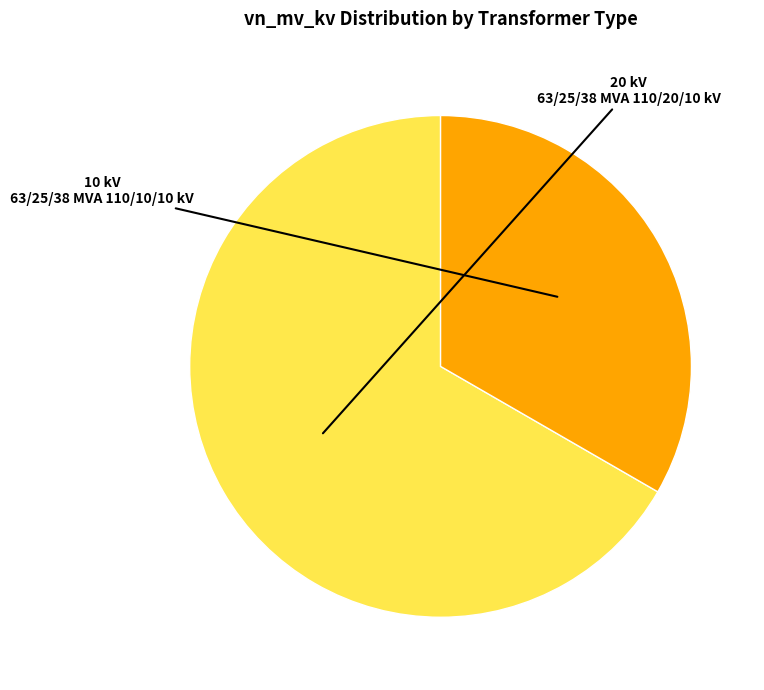

Rank the categories by value from highest to lowest.

63/25/38 MVA 110/20/10 kV, 63/25/38 MVA 110/10/10 kV